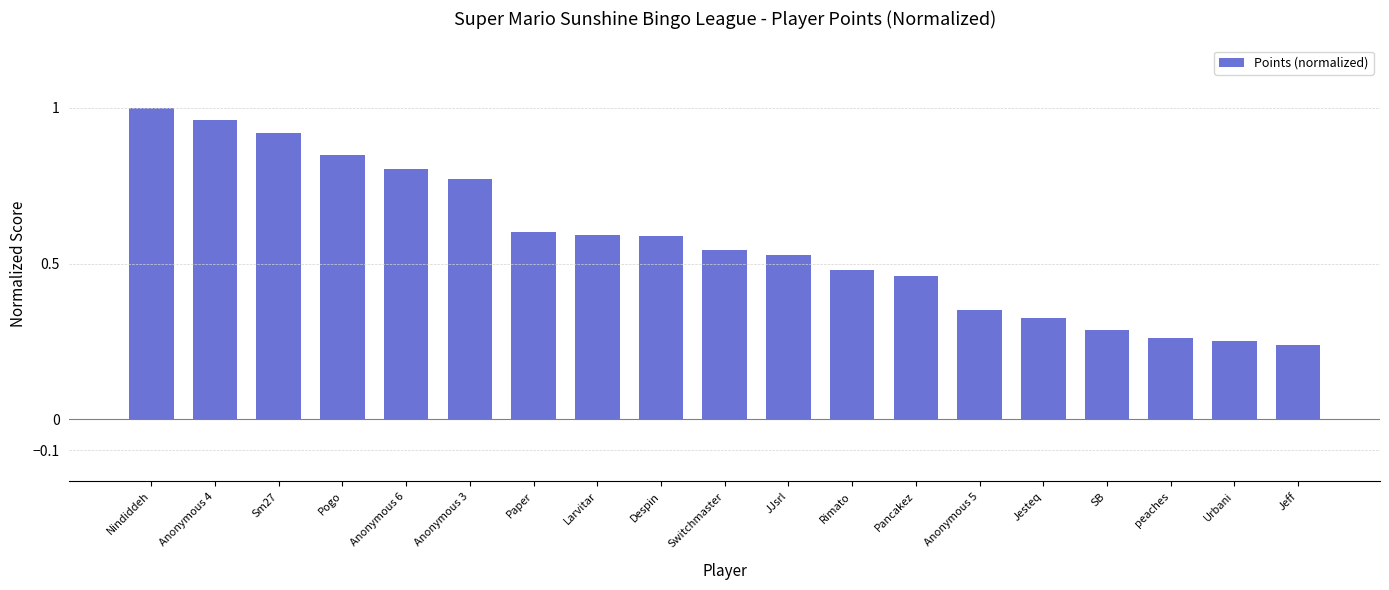

Which label corresponds to the largest value in the chart?

Nindiddeh